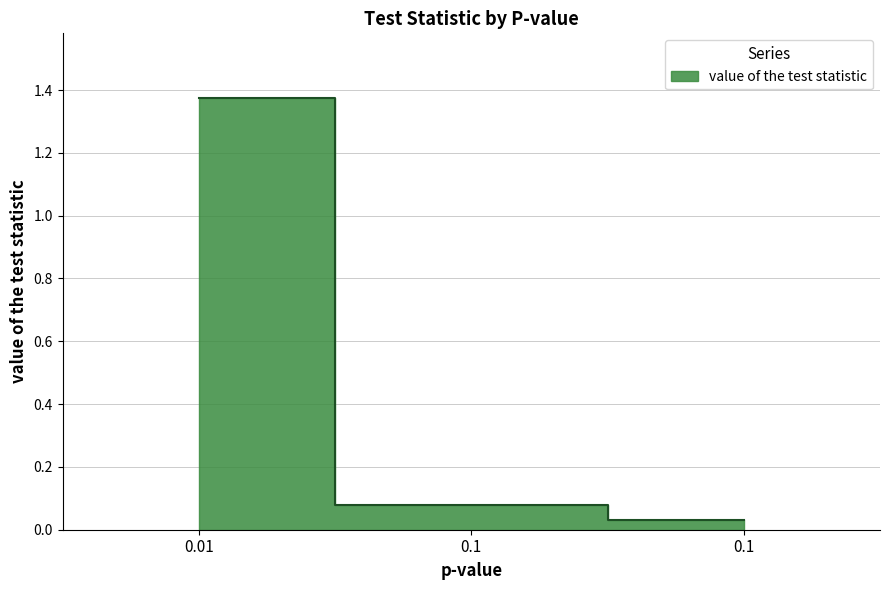

Reading right to left, transcribe all the data shown in this chart.

0.1=0.0	0.1=0.1	0.01=1.4